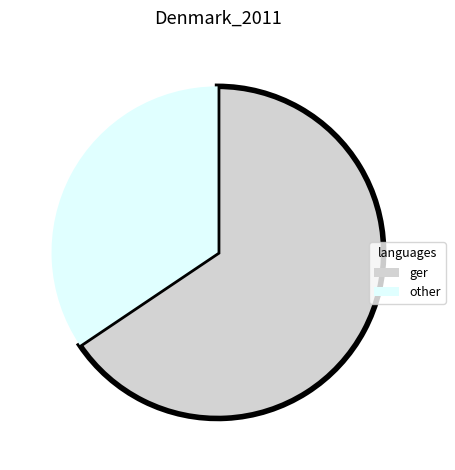

Does other account for over 50% of the chart?

No